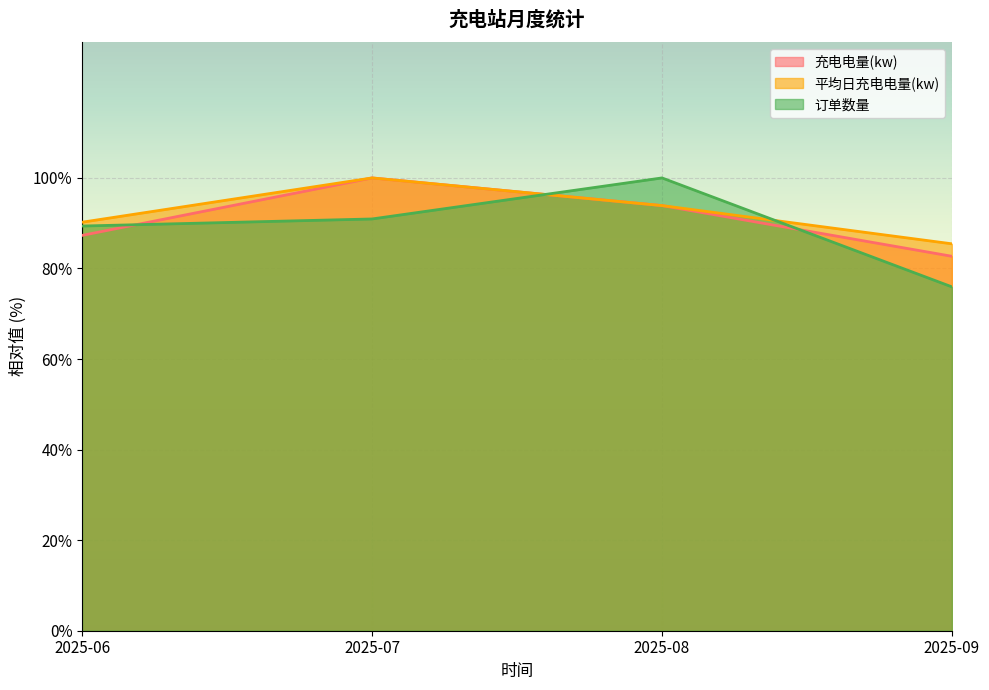

Does the chart display data point markers on the line(s)?

No